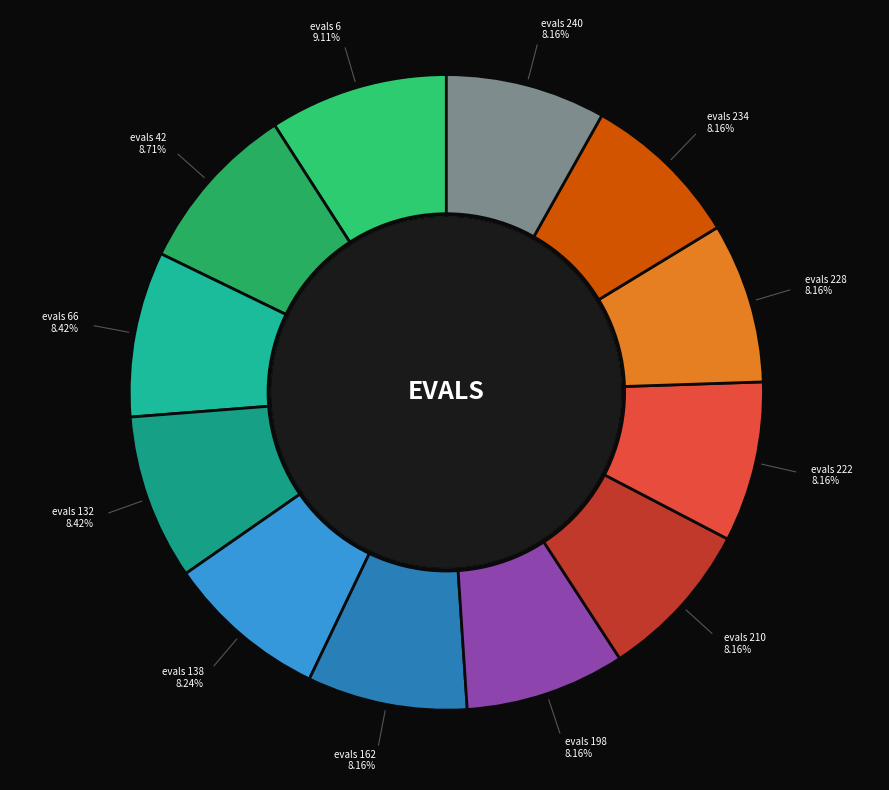

How many segments does this pie chart have?

12